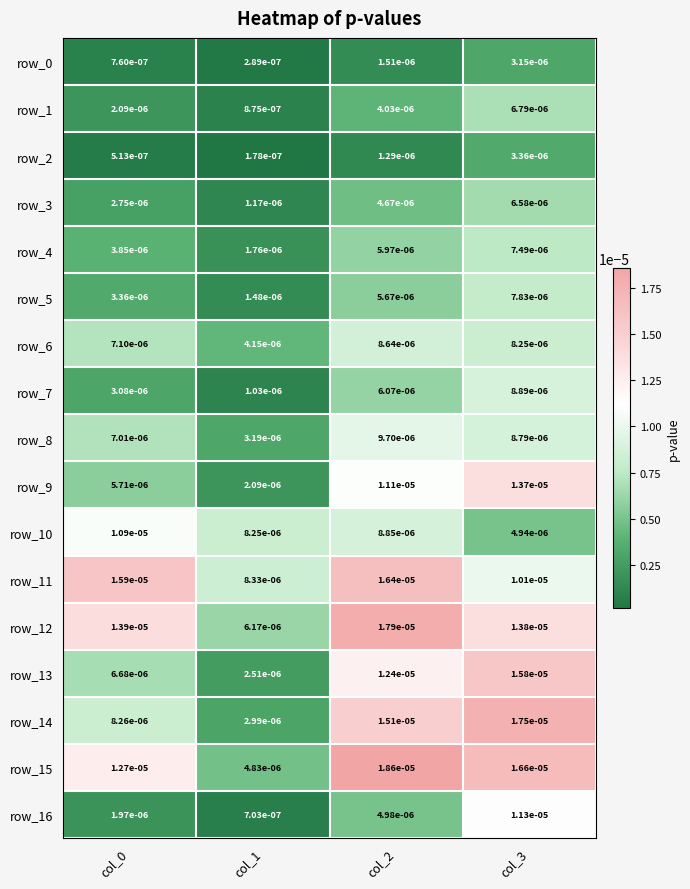

Is the value of row_4 at col_3 greater than the value of row_14 at col_2?

No